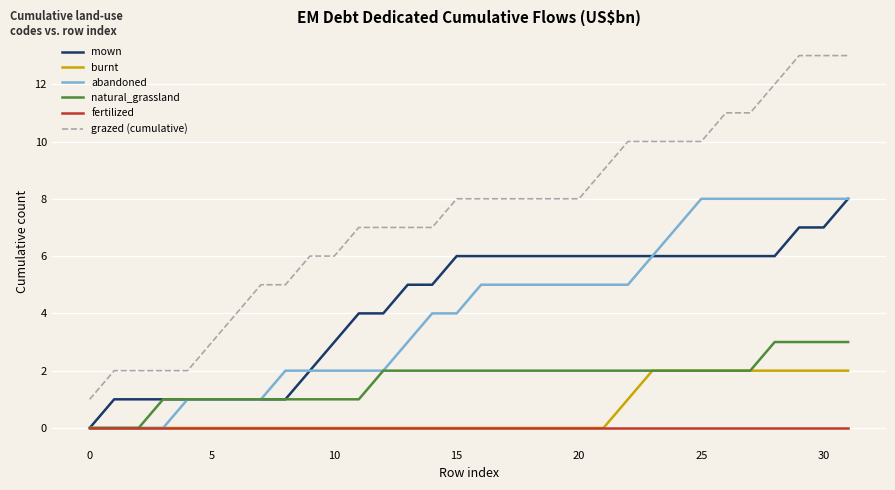

Which series has the largest total across all categories?

grazed (cumulative)